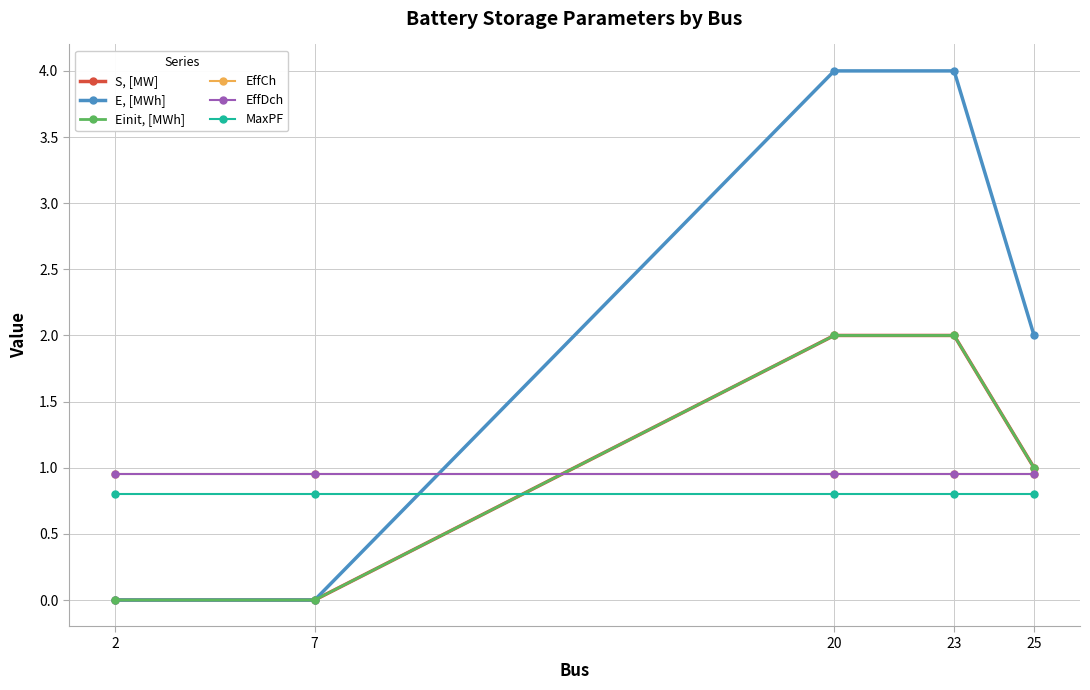

Reading left to right, list all the values displayed in this chart.

S, [MW]: 0.0	0.0	2.0	2.0	1.0
E, [MWh]: 0.0	0.0	4.0	4.0	2.0
Einit, [MWh]: 0.0	0.0	2.0	2.0	1.0
EffCh: 0.9	0.9	0.9	0.9	0.9
EffDch: 0.9	0.9	0.9	0.9	0.9
MaxPF: 0.8	0.8	0.8	0.8	0.8